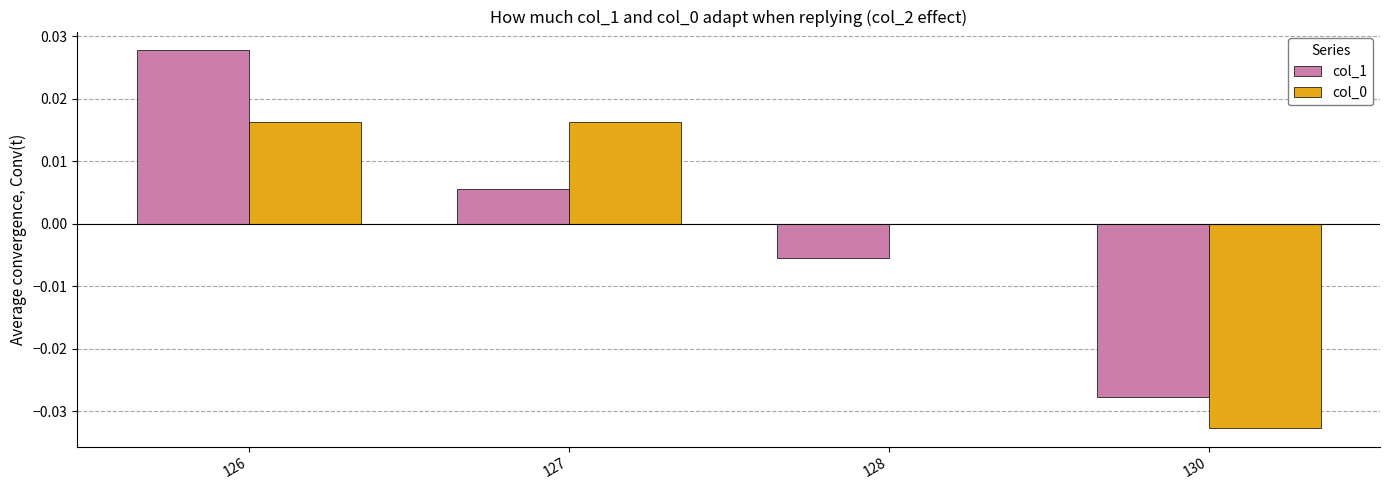

Where does the col_0 series first go above 0?

126